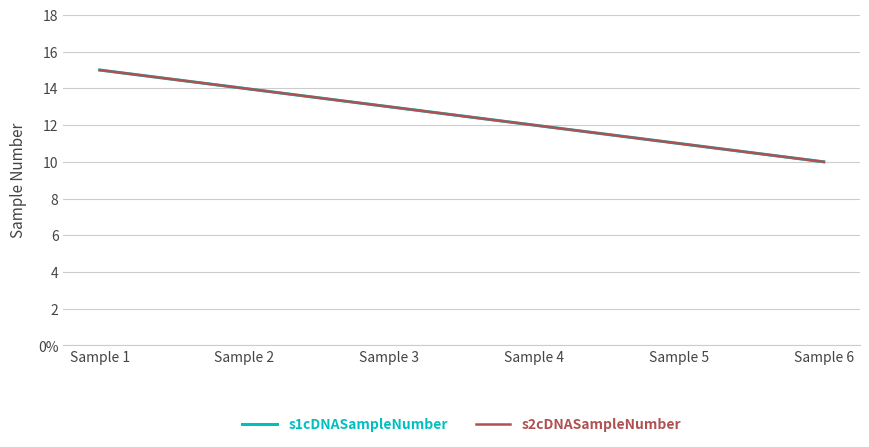

What is the value of the s1cDNASampleNumber point at the 2nd from the left?

14